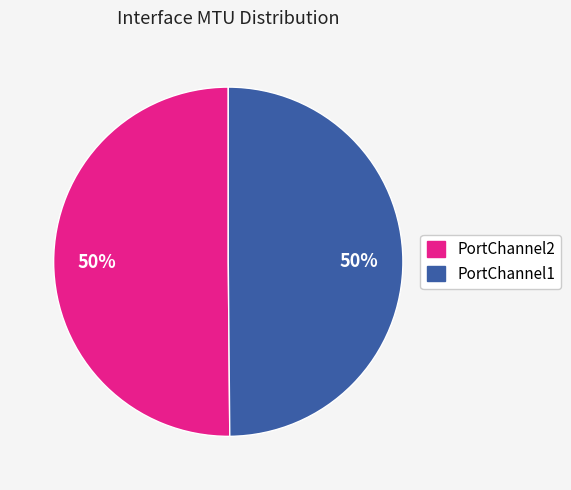

How many slices are in this pie chart?

2